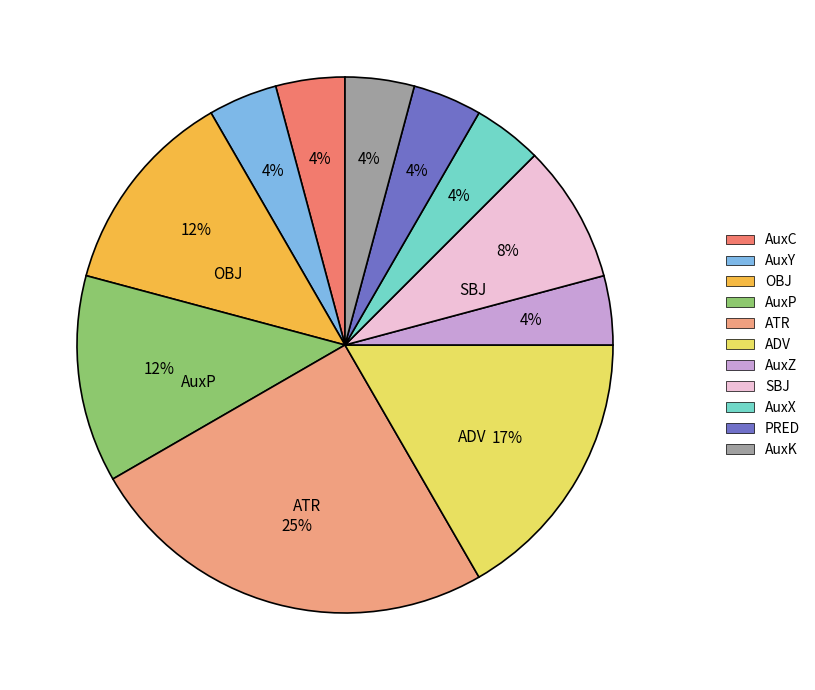

To the nearest percent, what portion does AuxP represent?

12%